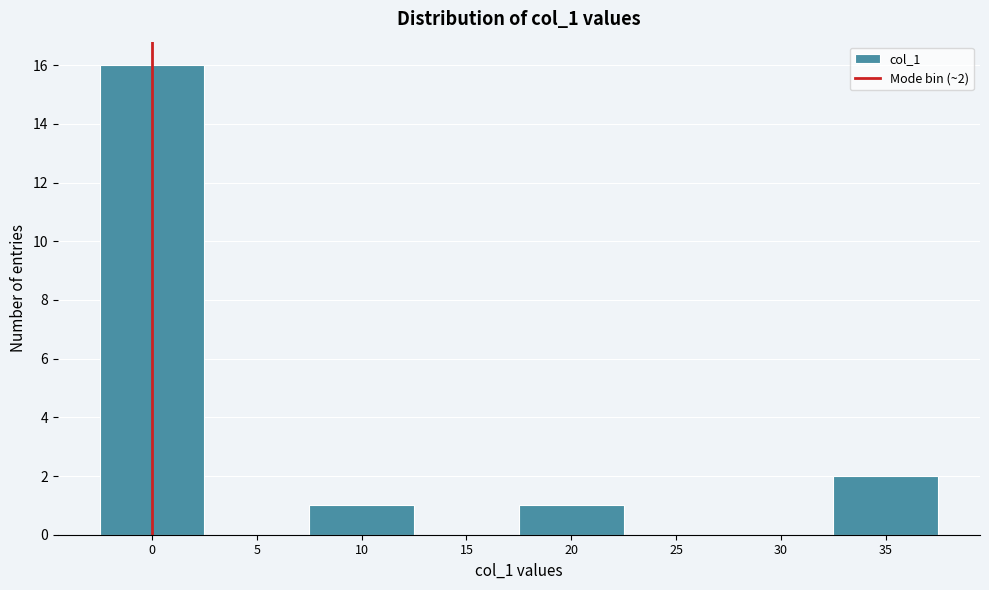

Reading right to left, transcribe all the data shown in this chart.

35=2	30=0	25=0	20=1	15=0	10=1	5=0	0=16